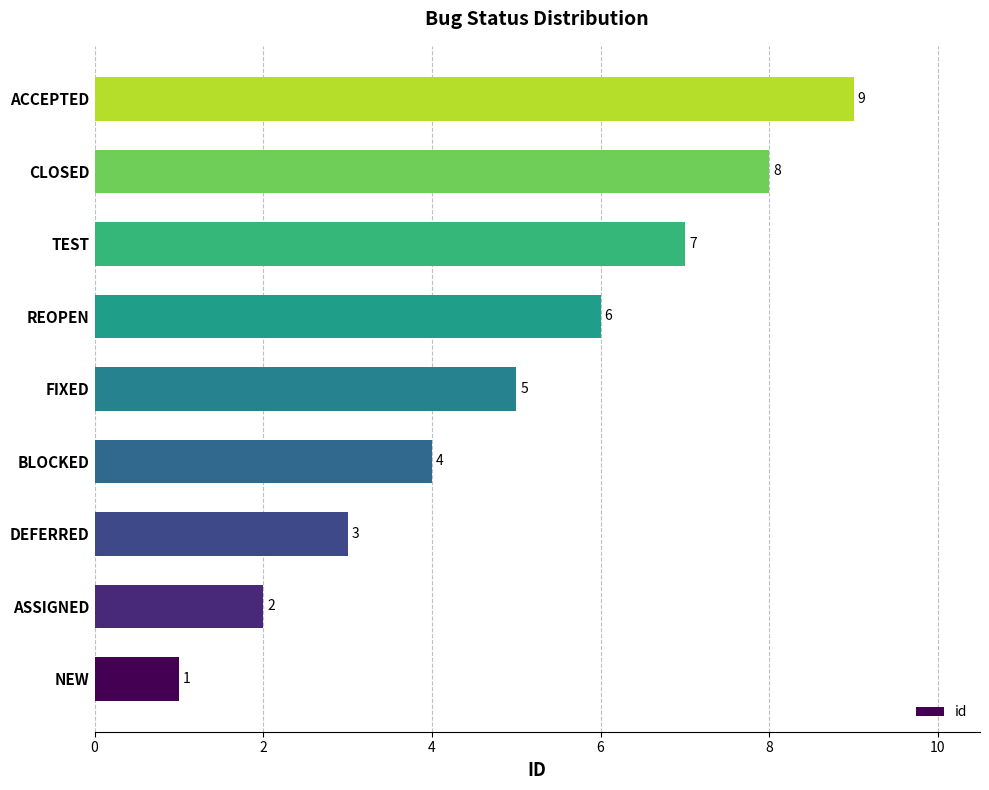

List the labels in order of value, largest first.

ACCEPTED, CLOSED, TEST, REOPEN, FIXED, BLOCKED, DEFERRED, ASSIGNED, NEW